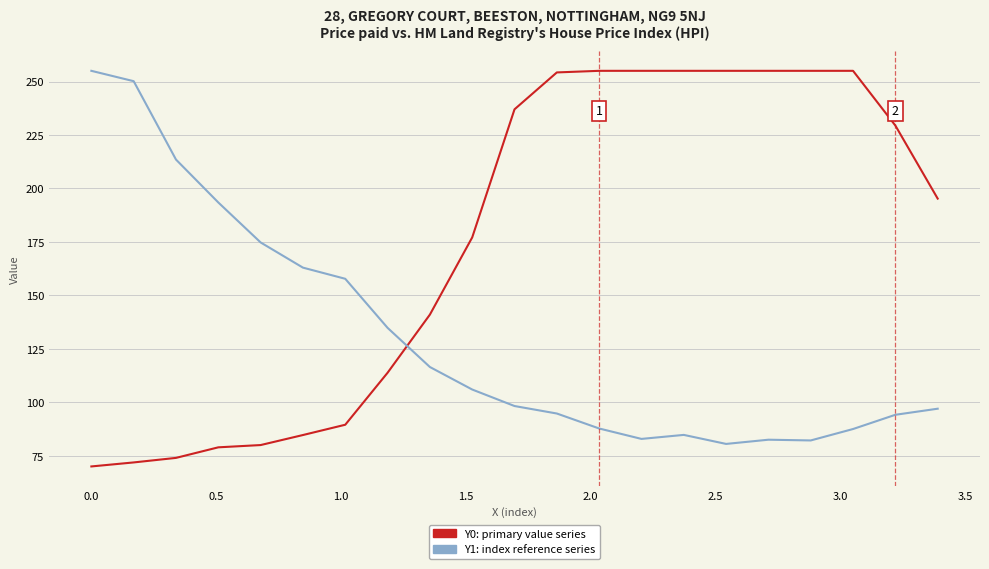

What is the minimum value shown in the chart?

70.0